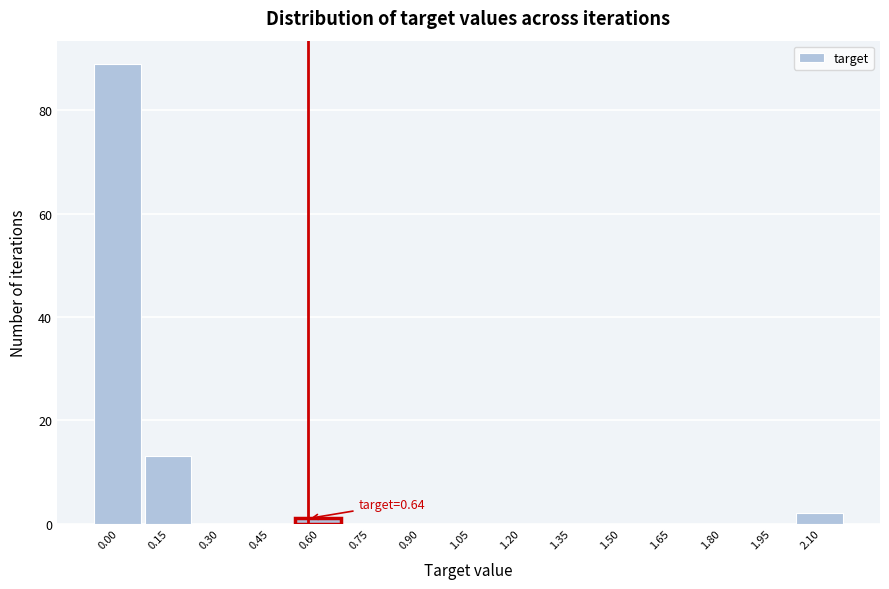

Reading left to right, transcribe all the data shown in this chart.

0.00=89	0.15=13	0.30=0	0.45=0	0.60=1	0.75=0	0.90=0	1.05=0	1.20=0	1.35=0	1.50=0	1.65=0	1.80=0	1.95=0	2.10=2